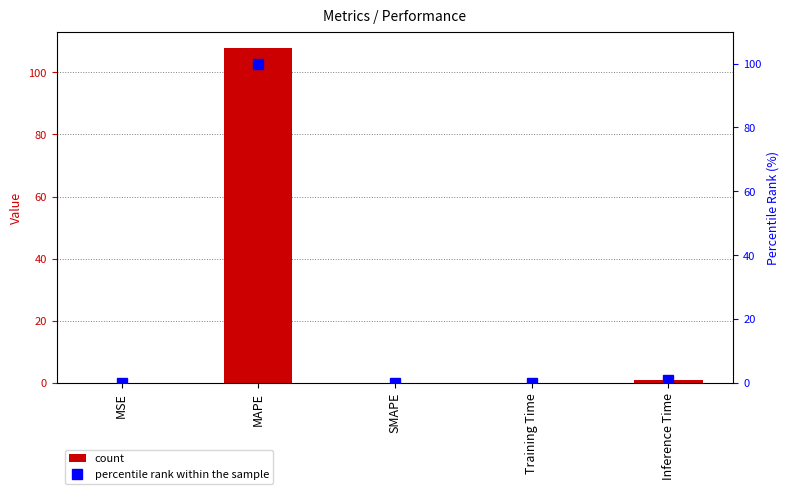

What is the difference between the col_1 values at SMAPE and Training Time?

0.1